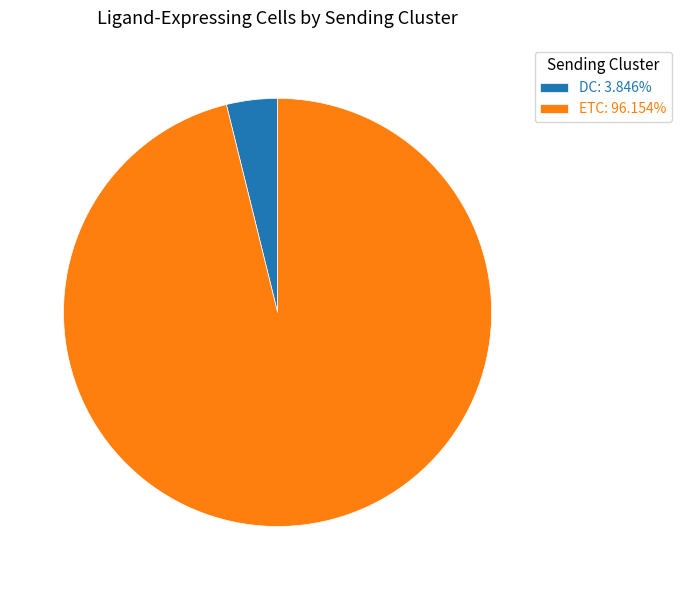

Which has a higher value, DC or ETC?

ETC